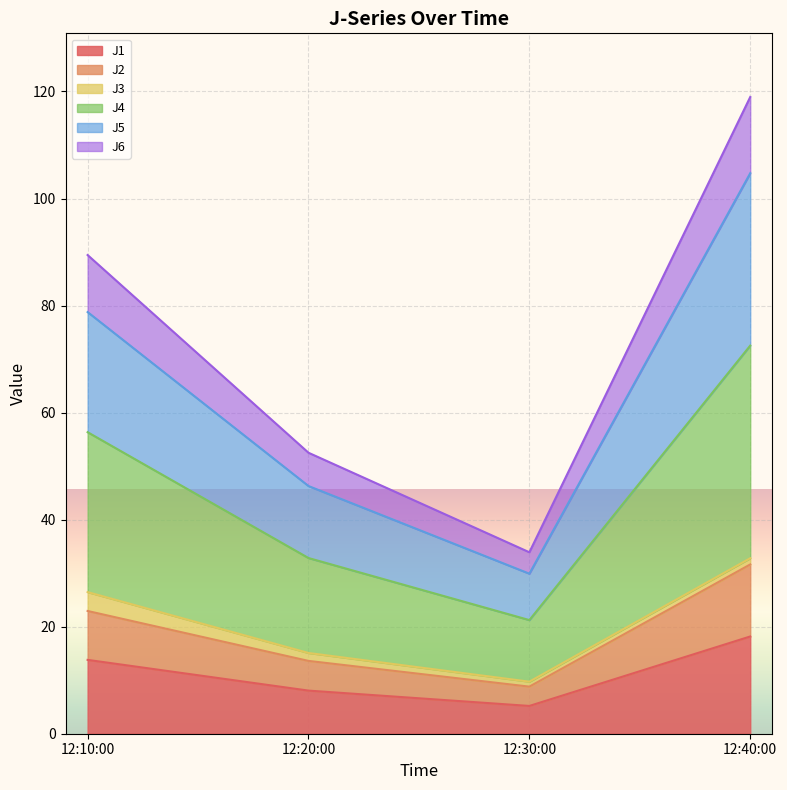

What is the approximate value of J1 at 12:40:00?

18.2